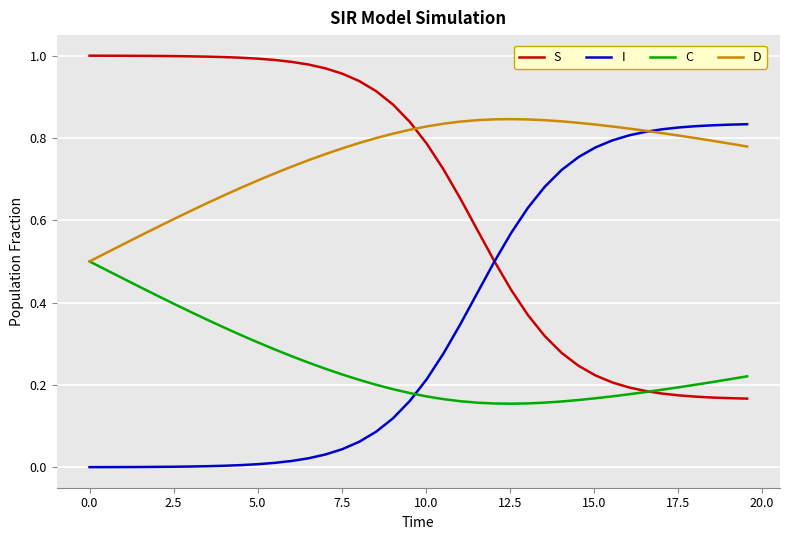

Rank the series by their average value, from highest to lowest.

D, S, I, C